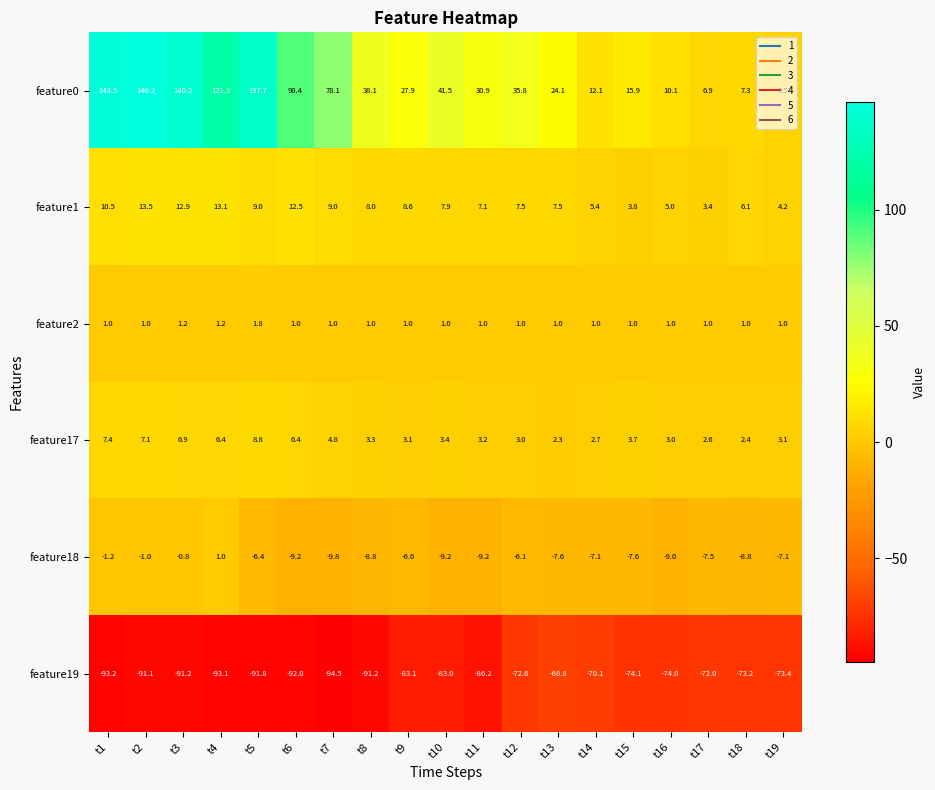

What is the sum of the feature1 values at t18 and t3?

19.0